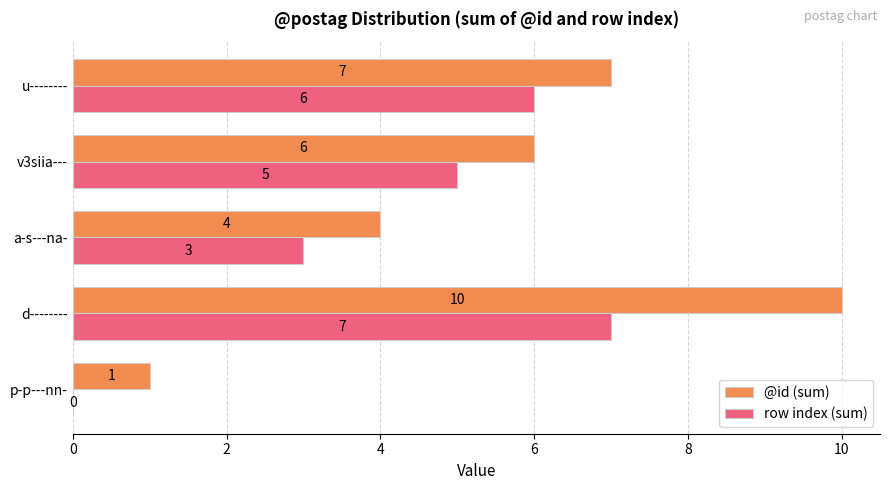

Which series has the largest total across all categories?

@id (sum)